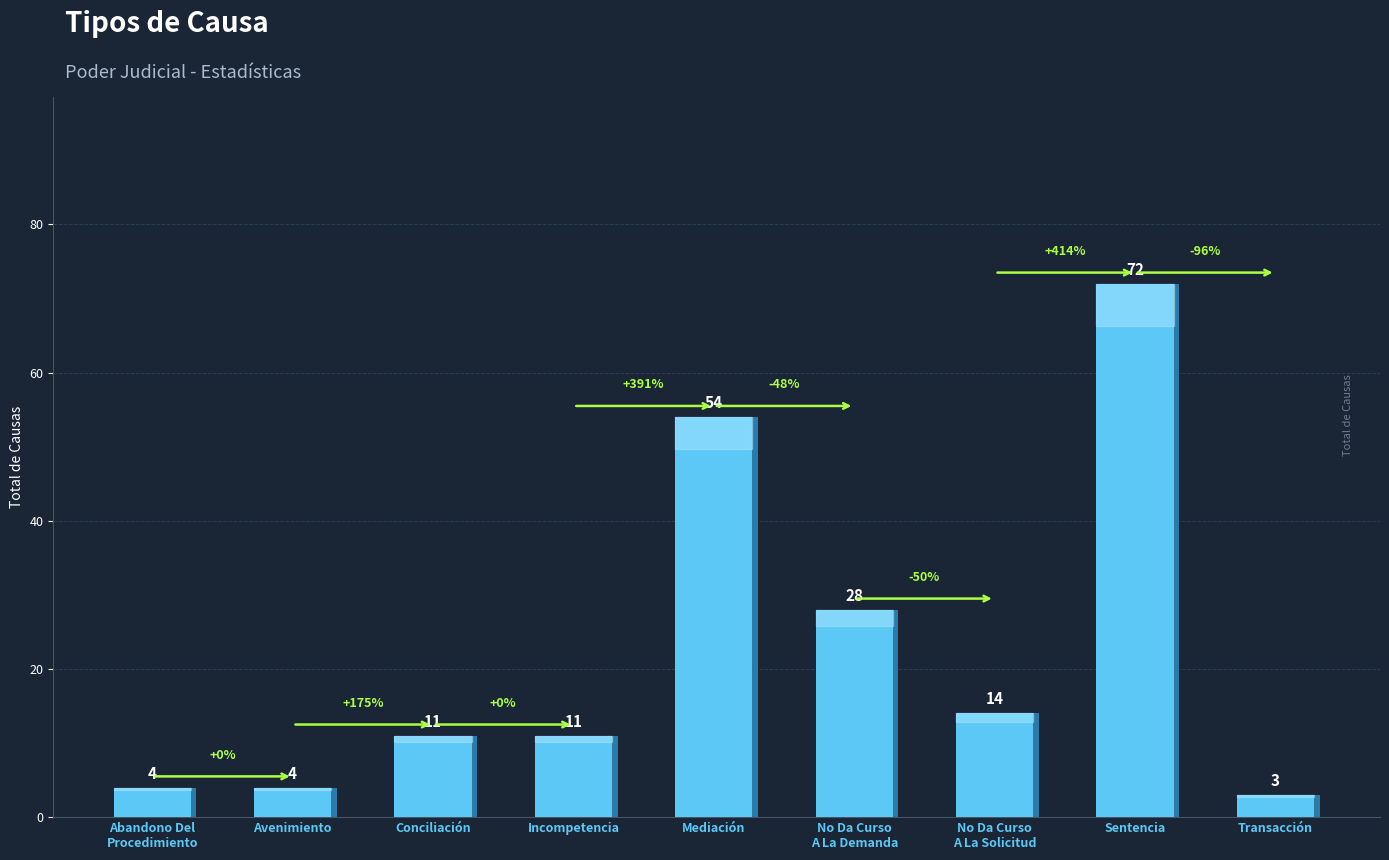

What is the difference between the maximum and minimum values?

69